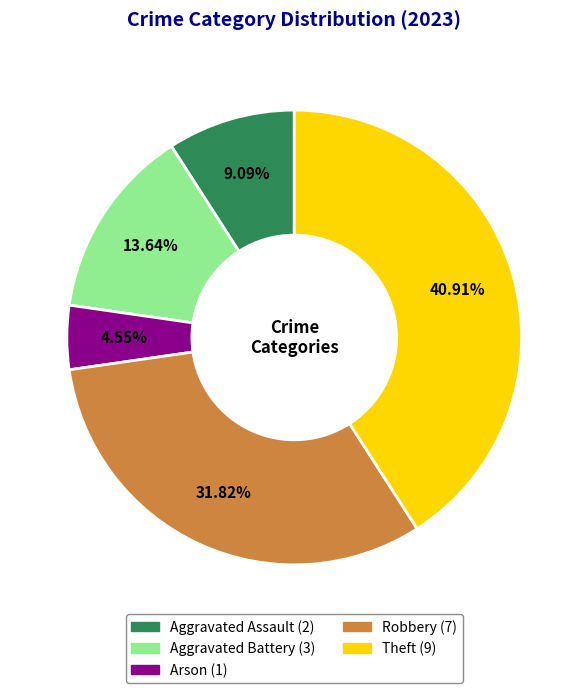

The Theft slice represents 41% of the pie. True or false?

True